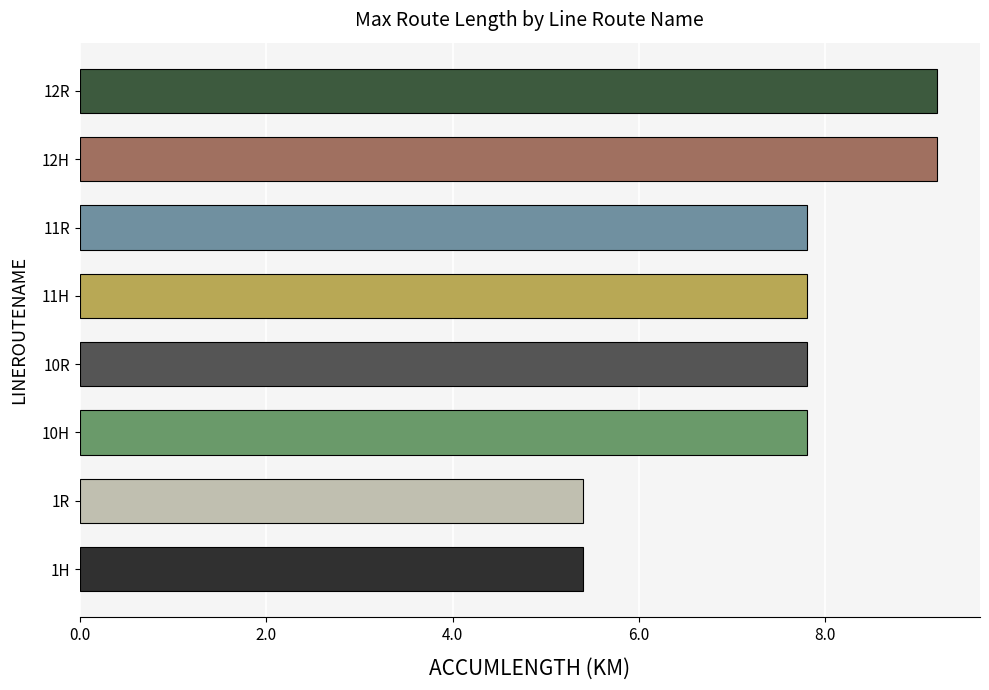

True or false: the data shows 5.4 at 1R.

True